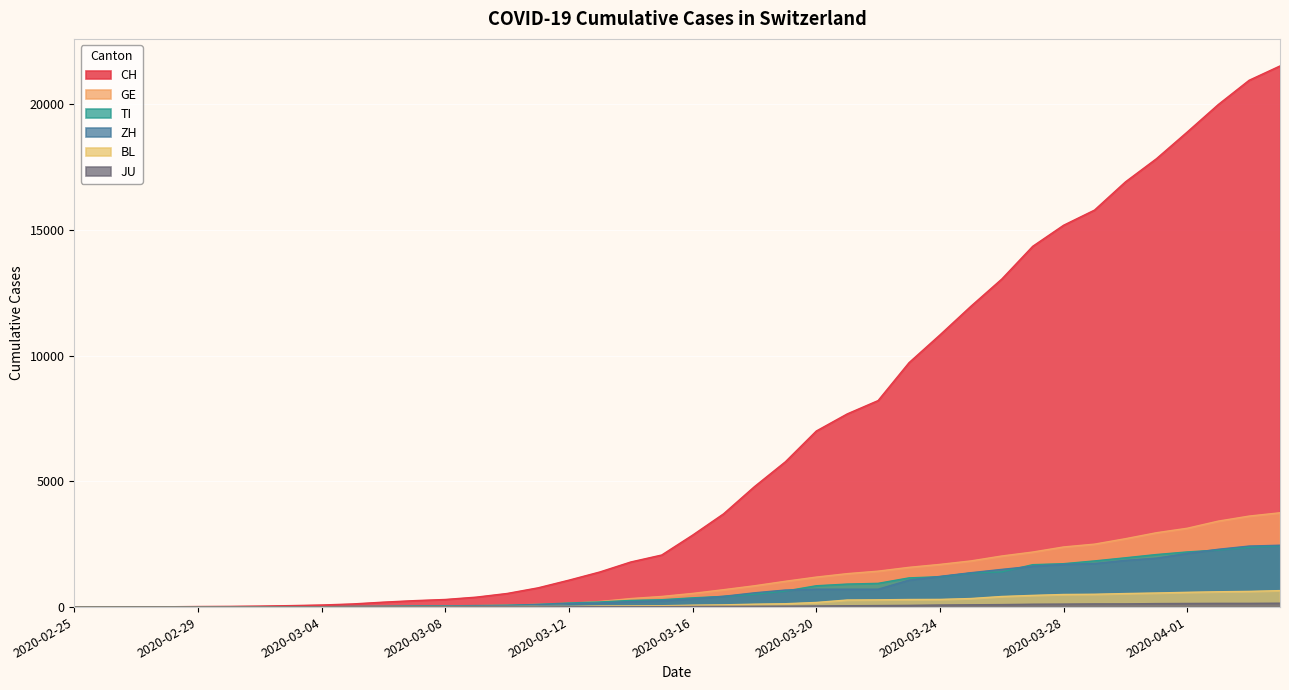

The JU series shows 69 at 2020-03-23. True or false?

True